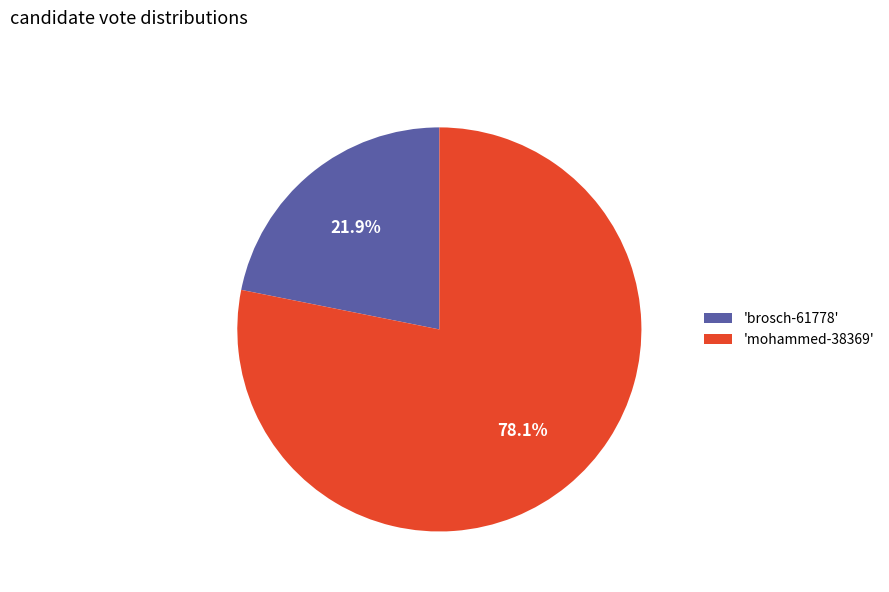

Rank the categories by value from lowest to highest.

'brosch-61778', 'mohammed-38369'